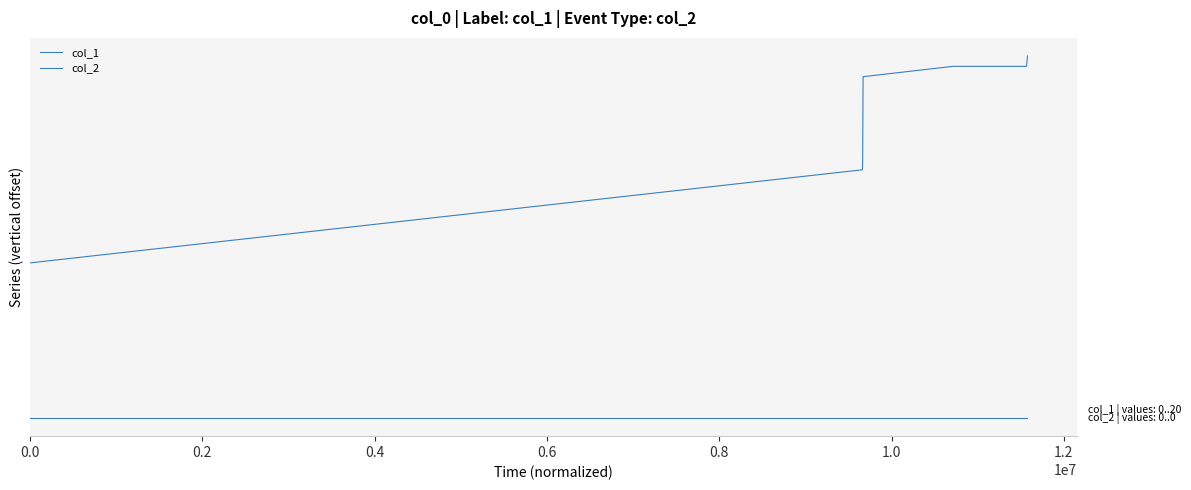

True or false: col_2 and col_1 cross at least once.

False